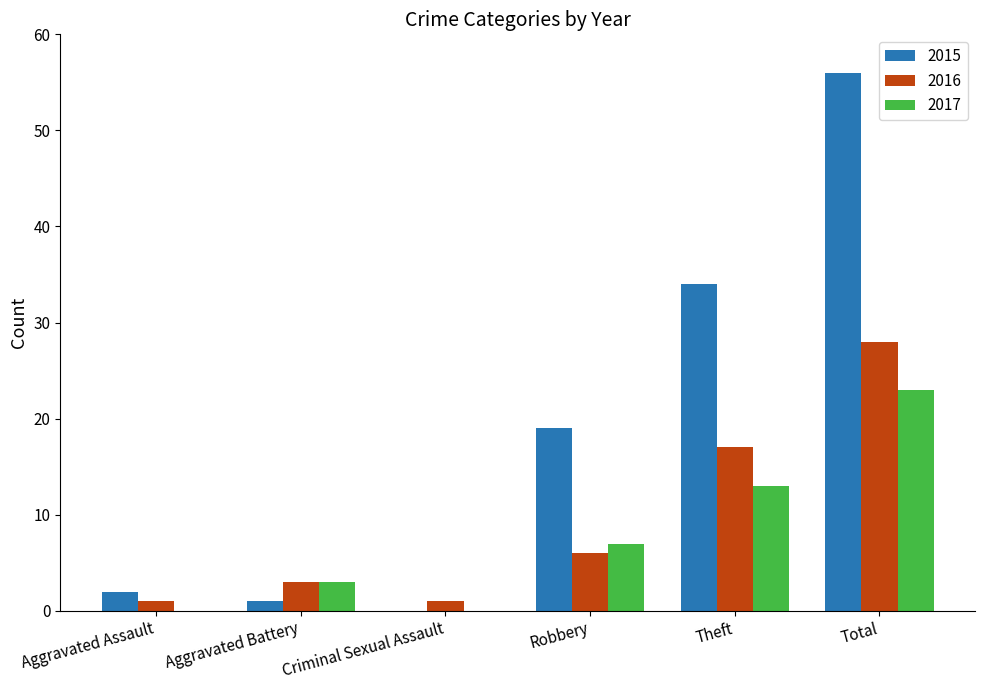

Reading right to left, extract all data points from this chart.

2015: Total=56	Theft=34	Robbery=19	Criminal Sexual Assault=0	Aggravated Battery=1	Aggravated Assault=2
2016: Total=28	Theft=17	Robbery=6	Criminal Sexual Assault=1	Aggravated Battery=3	Aggravated Assault=1
2017: Total=23	Theft=13	Robbery=7	Criminal Sexual Assault=0	Aggravated Battery=3	Aggravated Assault=0